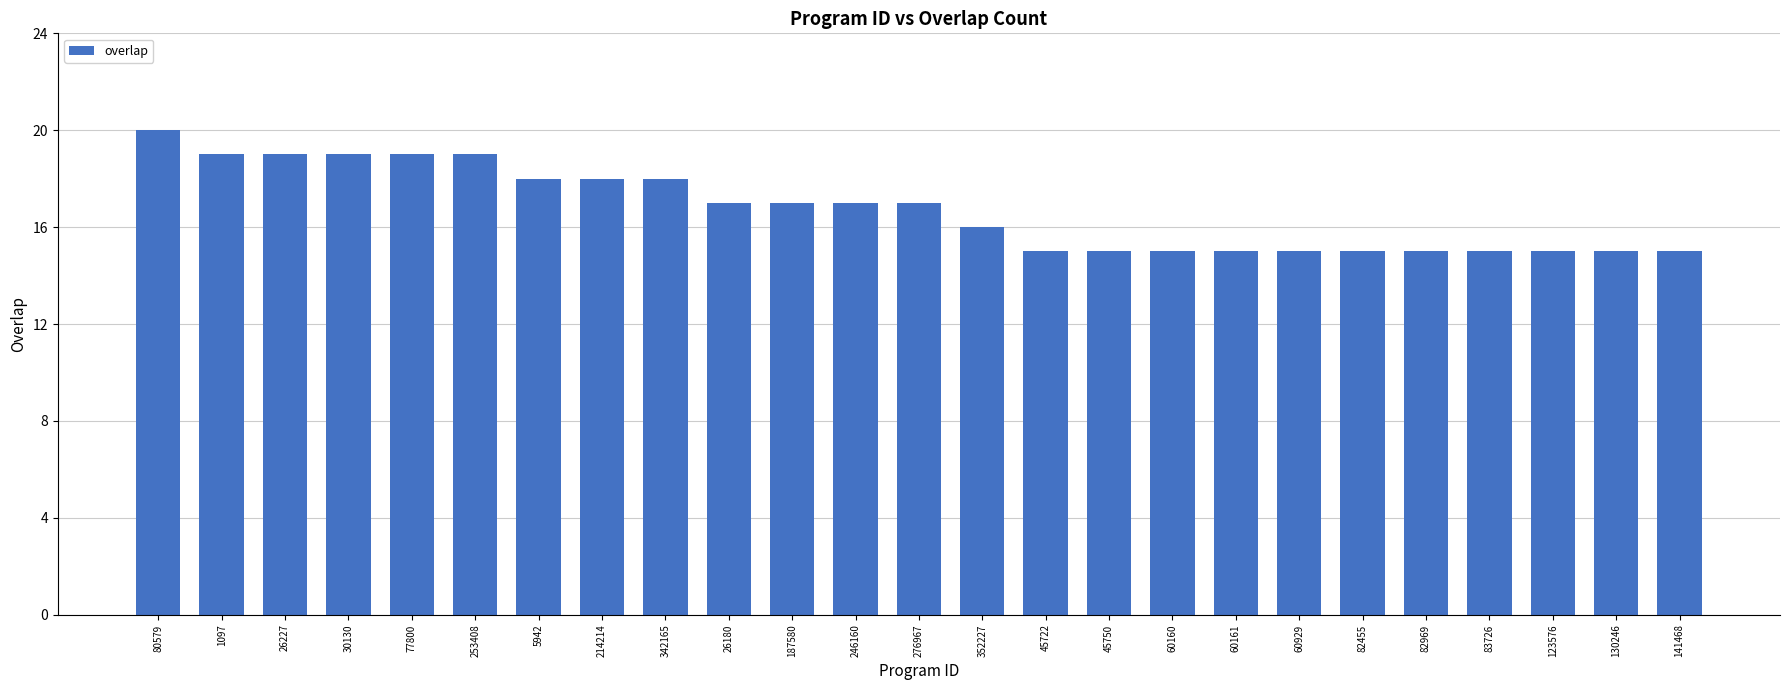

What is the label of the 2nd bar from the left?

1097